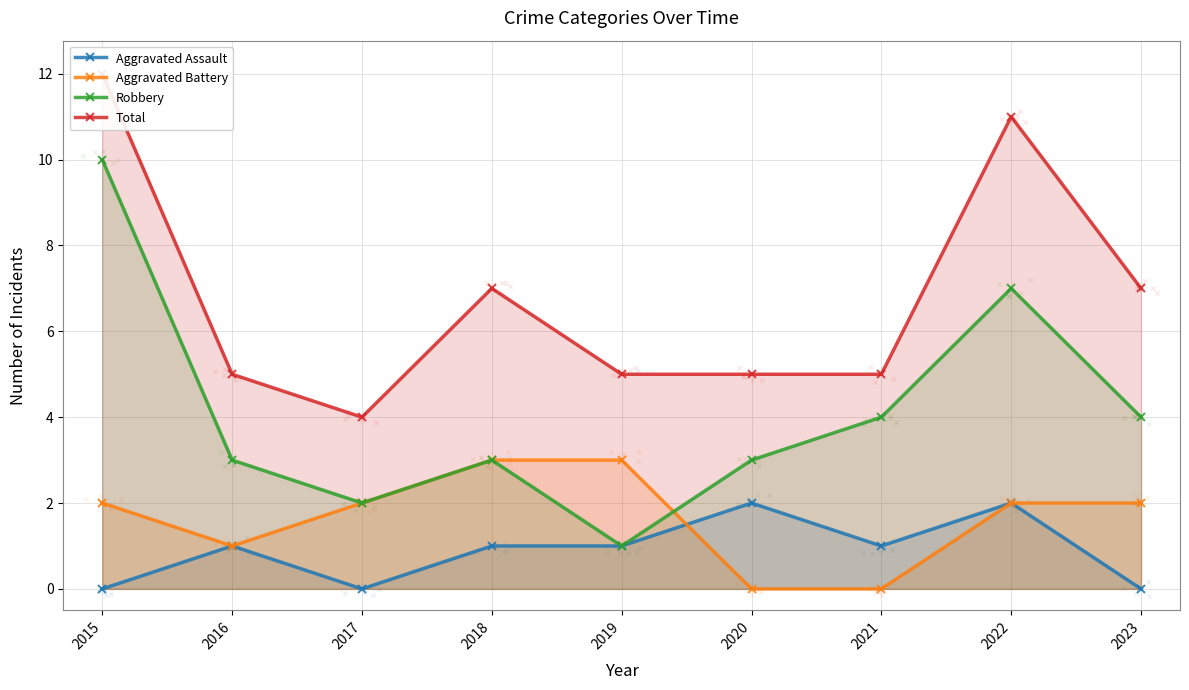

Which series has the largest total across all categories?

Total